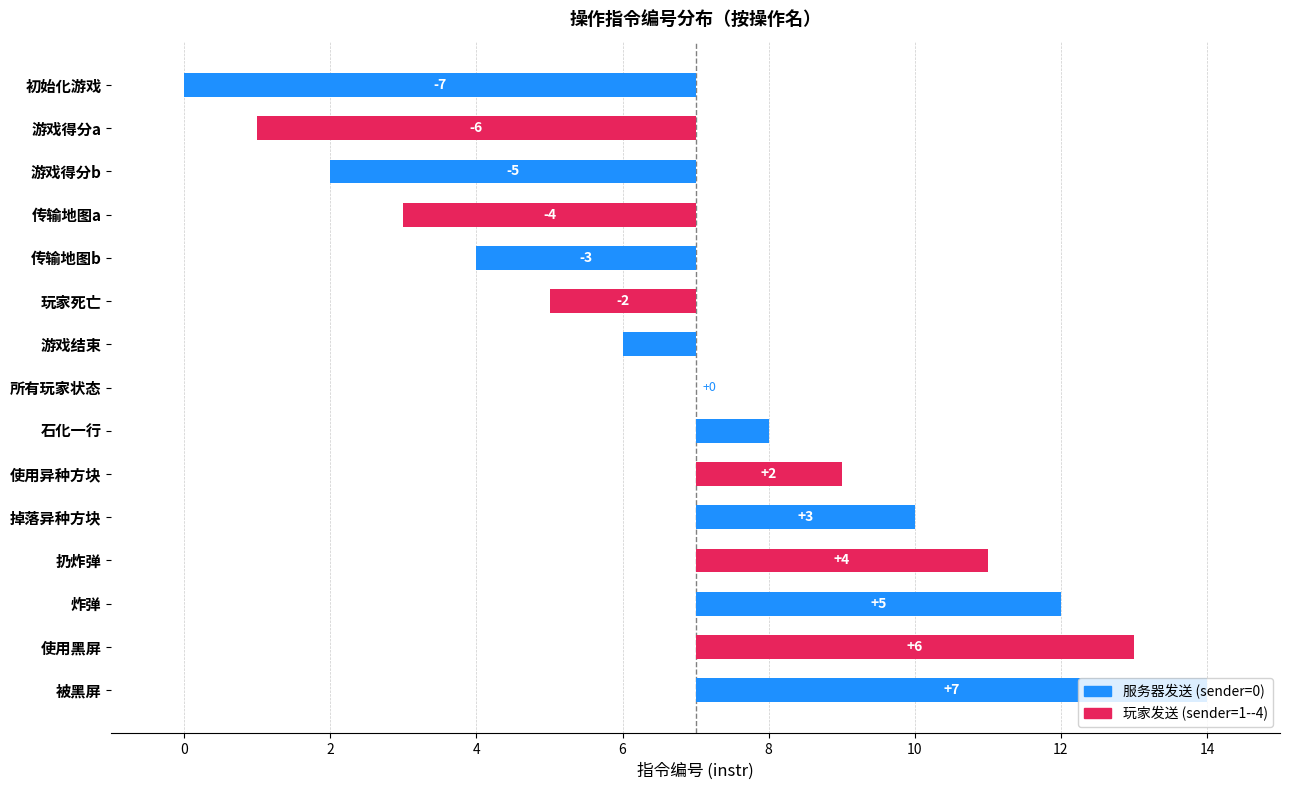

At which category does the chart reach its peak across all series?

被黑屏